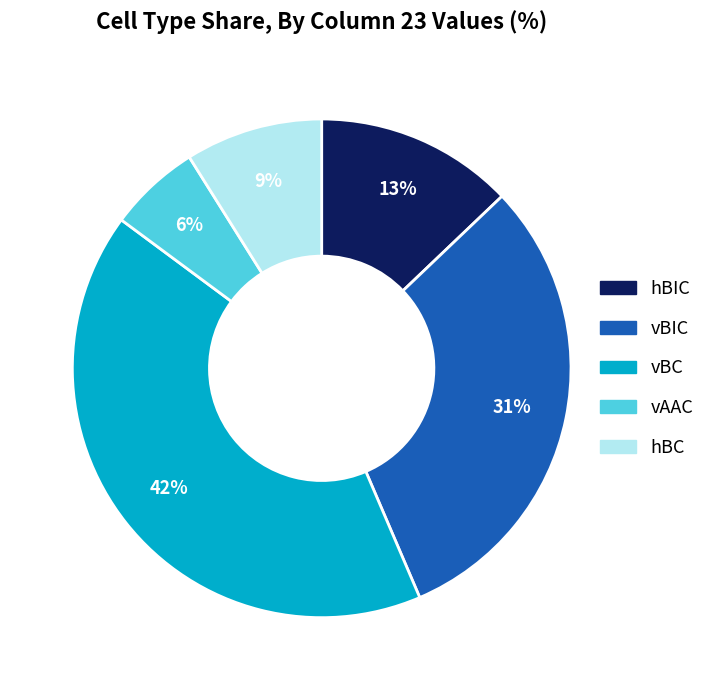

Does any single category account for the majority?

No